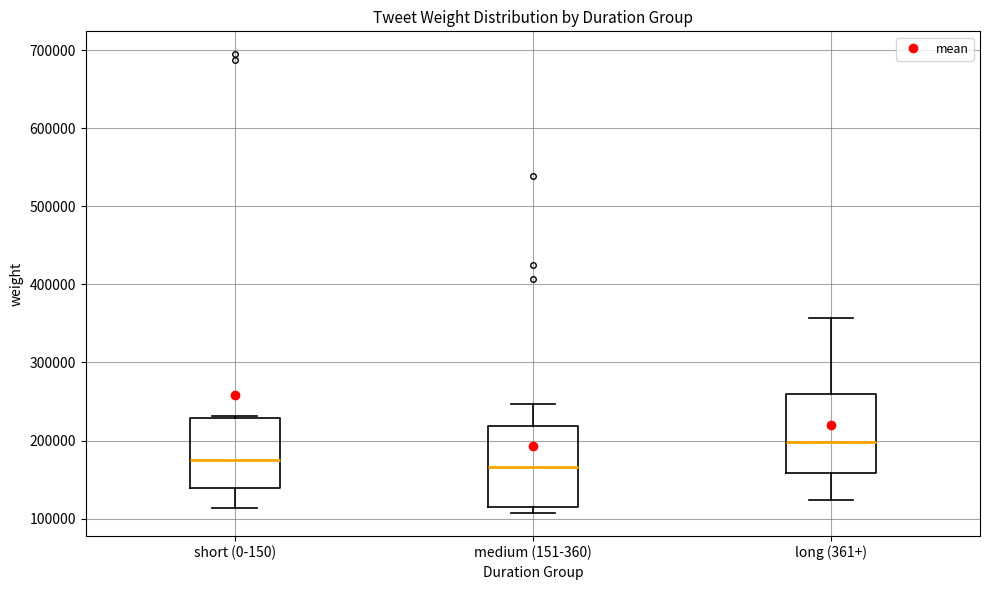

Where does the lower whisker of the box for long (361+) end on the y-axis? The values are not printed on the chart, so give them approximately, as read against the axis.

120000